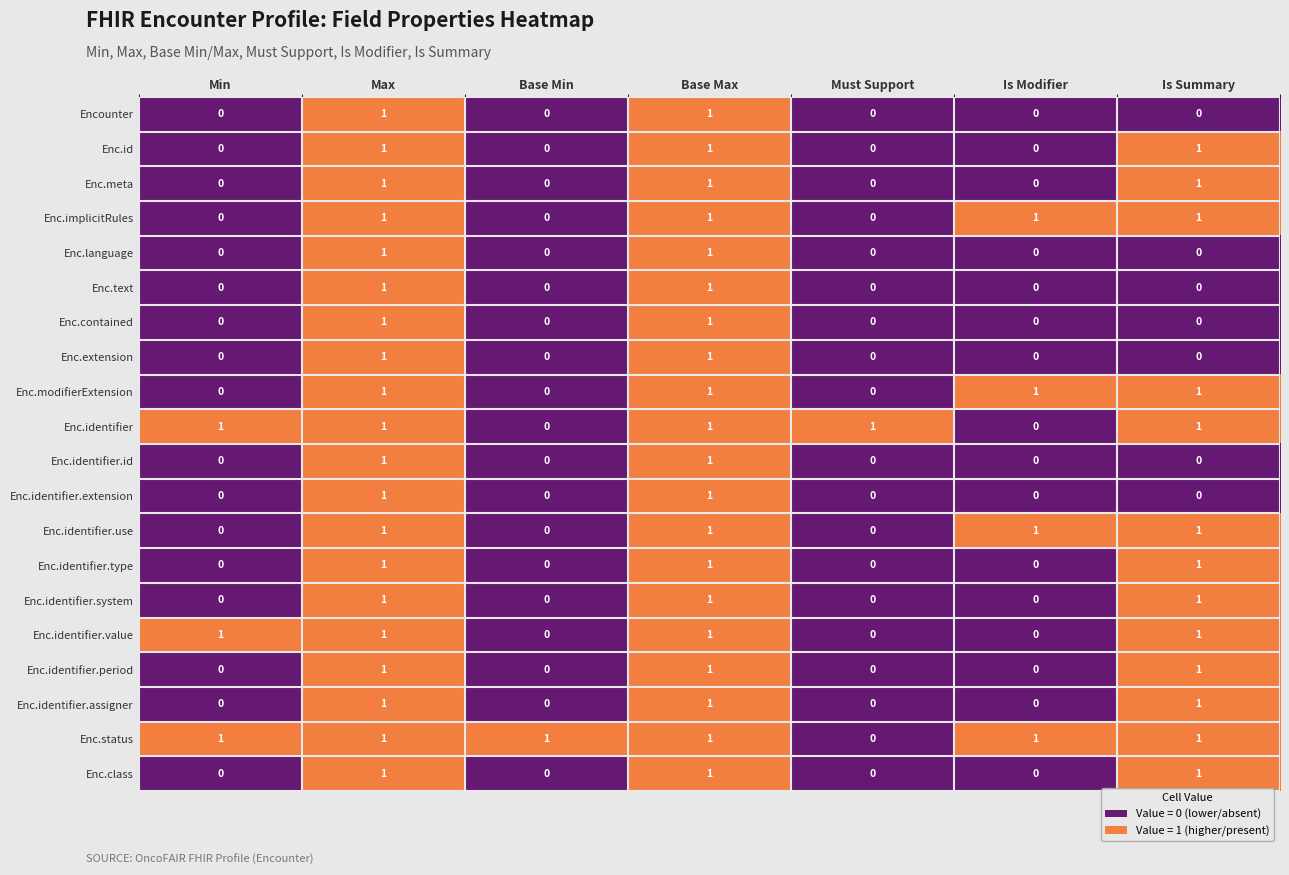

Is it true that Enc.contained equals 2 at Max?

False